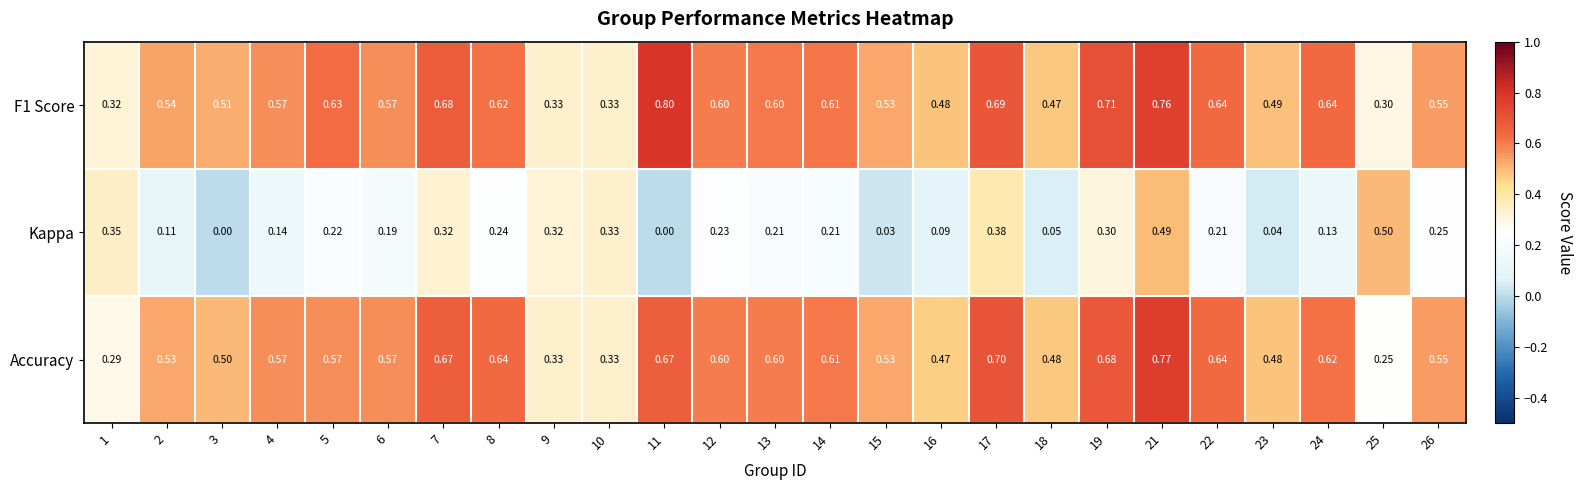

Which series has the largest range (max minus min)?

Accuracy